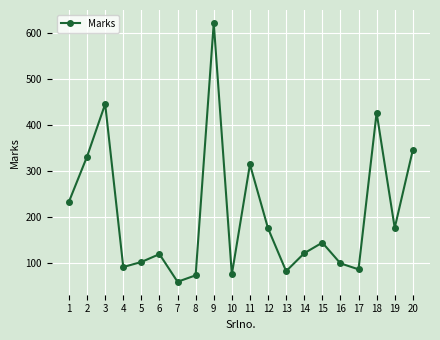

Which label corresponds to the smallest value in the chart?

7